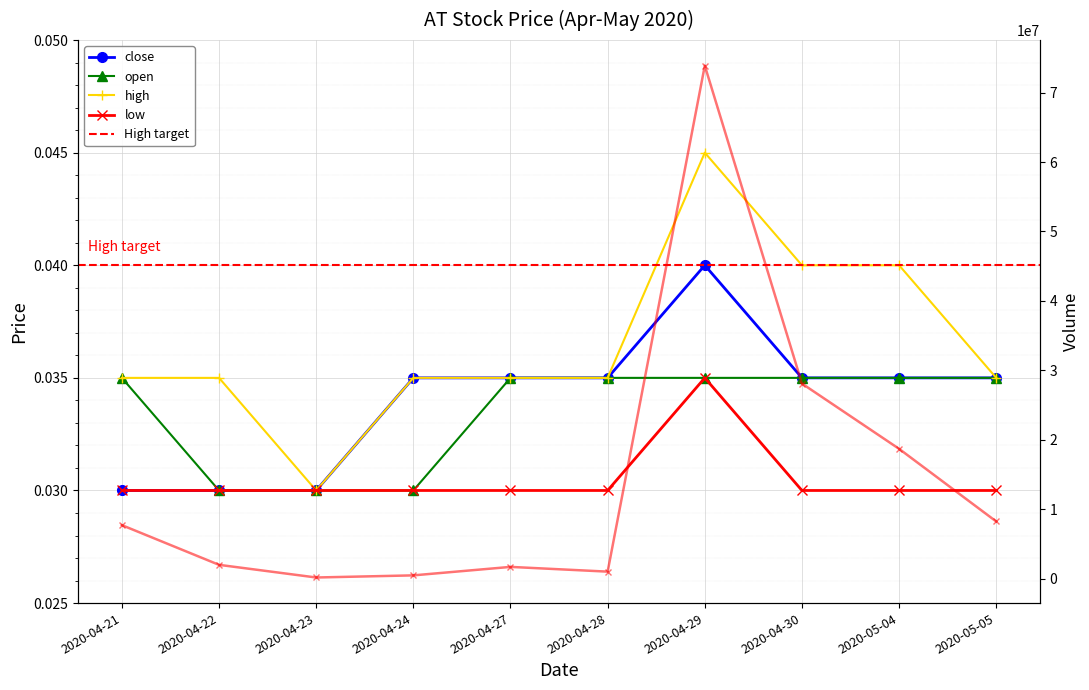

True or false: open has more than 2 points higher than both neighbors.

False